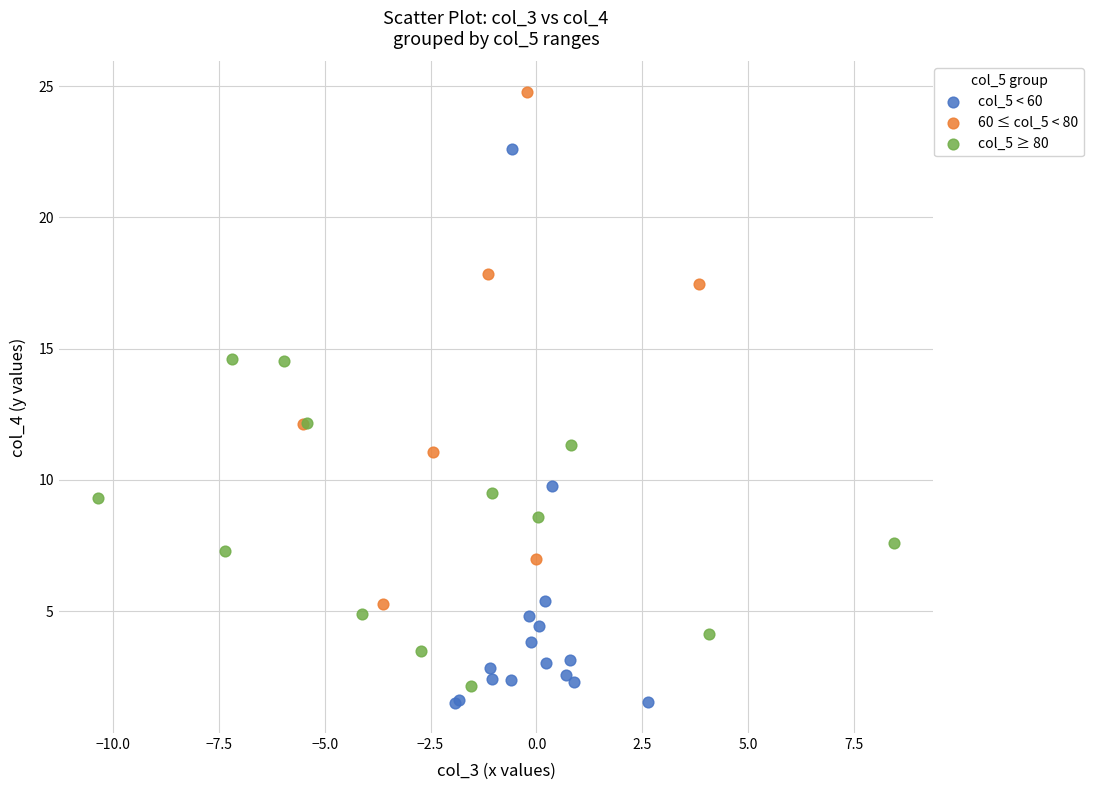

Which series contains the highest Y value?

60 ≤ col_5 < 80